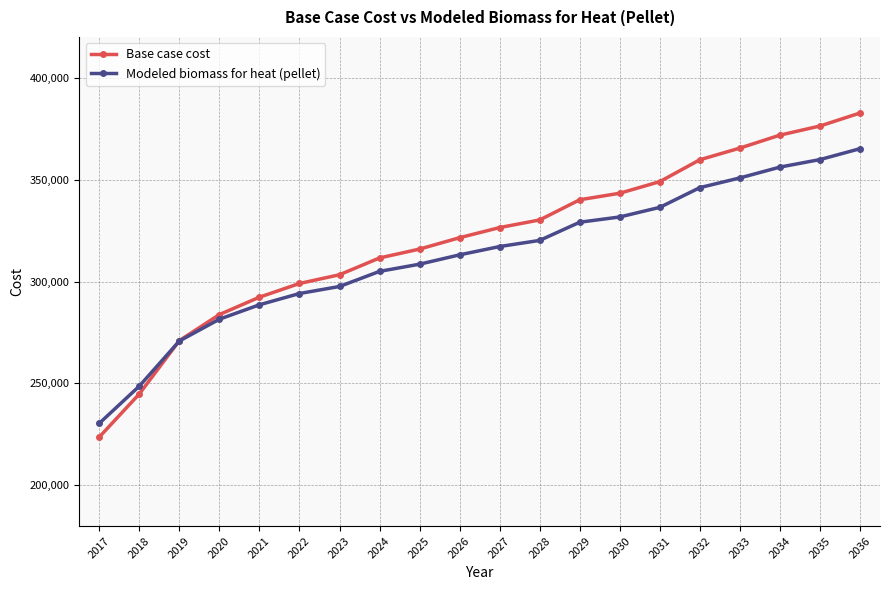

True or false: Base case cost has more than 1 interior local peaks.

False